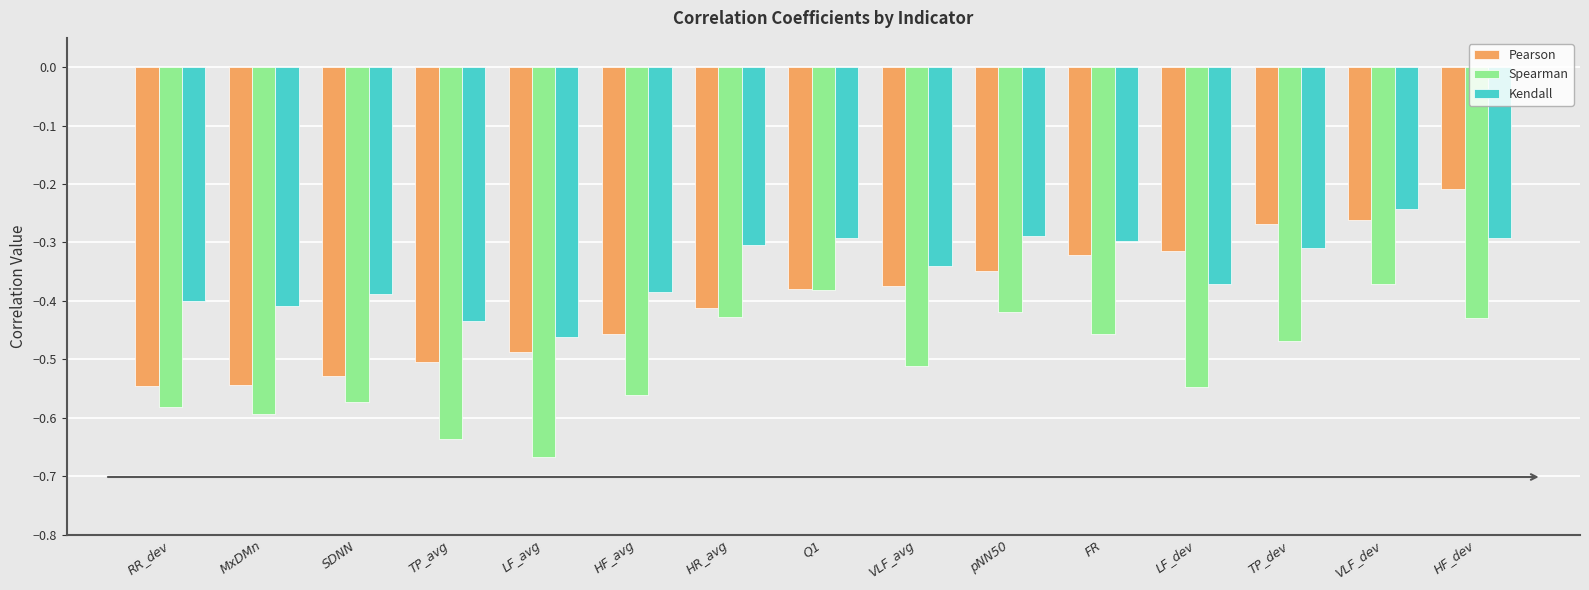

What is the sum of the Kendall values at SDNN and RR_dev?

-0.8